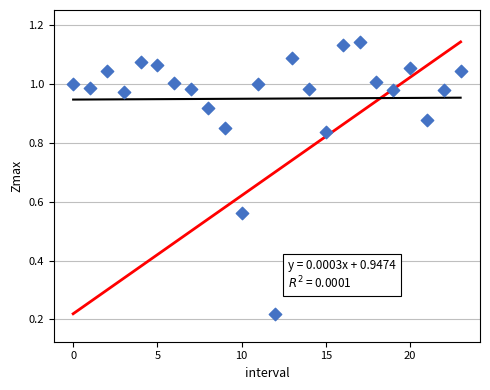

How many data points are displayed?

24